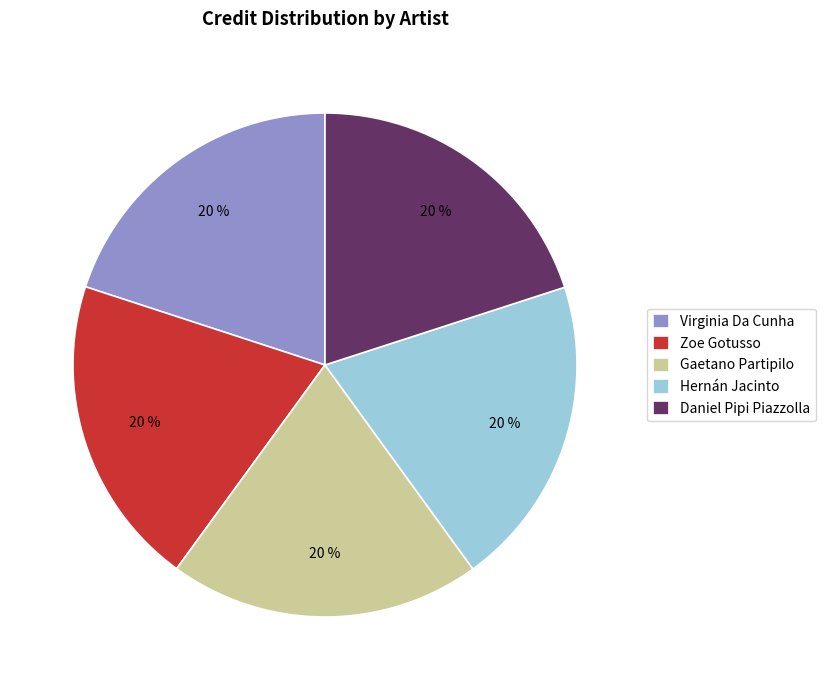

Do Gaetano Partipilo and Hernán Jacinto together represent more than half of the pie?

No